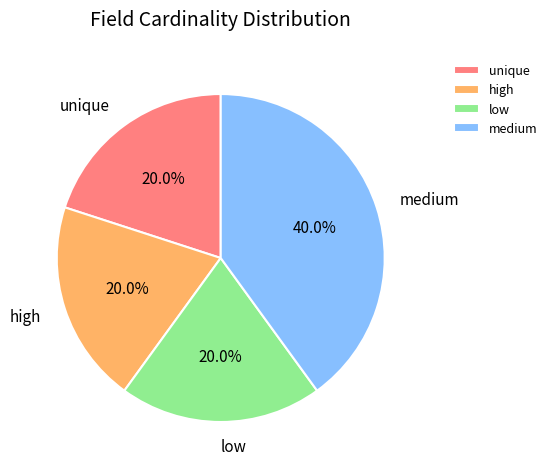

To the nearest percent, what is the average slice percentage?

25%